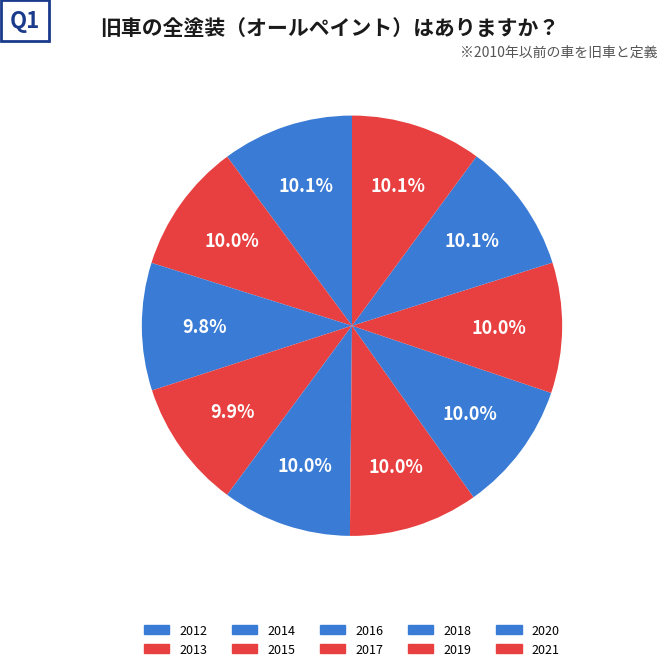

Count the number of slices in the pie.

10